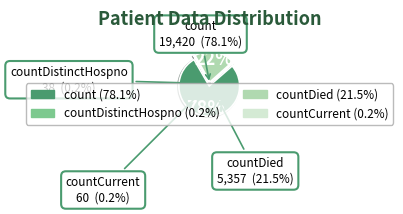

Is the sum of countDistinctHospno and countDied greater than half?

No